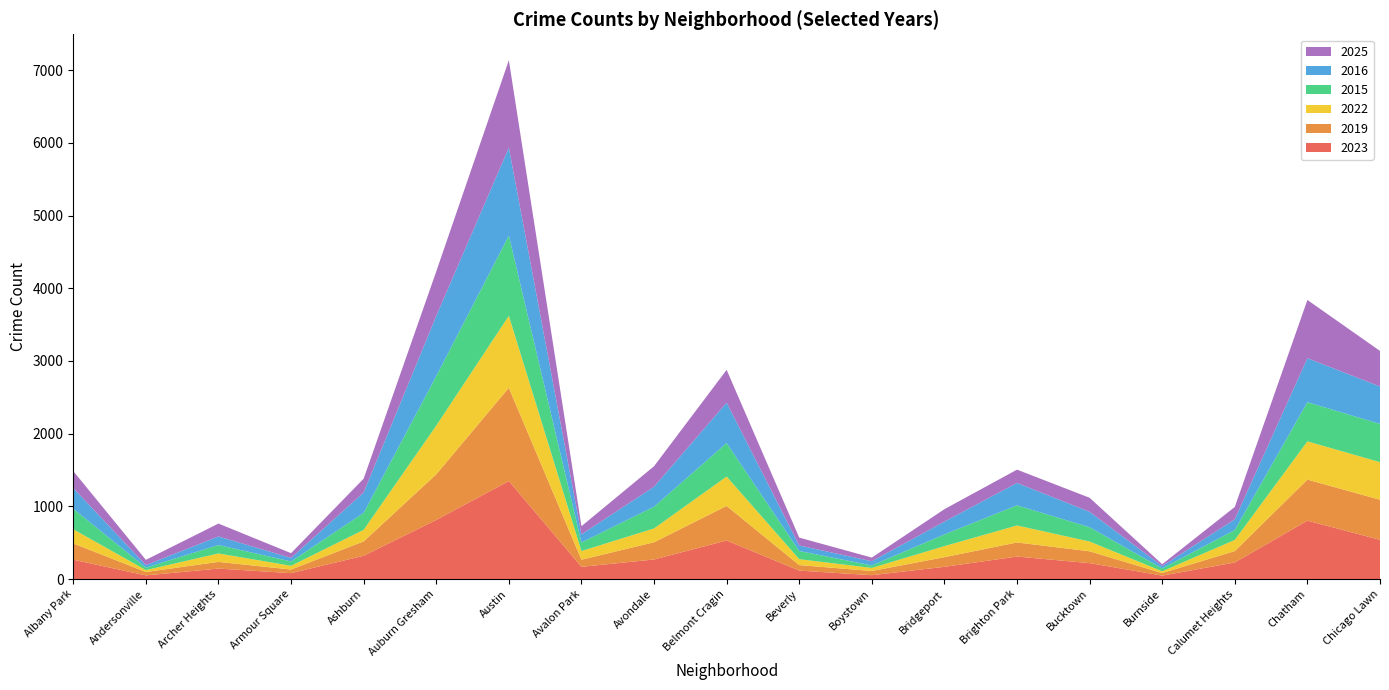

Reading left to right, transcribe all the data shown in this chart.

2023: Albany Park=266	Andersonville=50	Archer Heights=144	Armour Square=81	Ashburn=320	Auburn Gresham=813	Austin=1348	Avalon Park=168	Avondale=269	Belmont Cragin=530	Beverly=116	Boystown=53	Bridgeport=168	Brighton Park=309	Bucktown=219	Burnside=47	Calumet Heights=228	Chatham=803	Chicago Lawn=539
2019: Albany Park=224	Andersonville=47	Archer Heights=92	Armour Square=50	Ashburn=198	Auburn Gresham=628	Austin=1283	Avalon Park=98	Avondale=237	Belmont Cragin=476	Beverly=76	Boystown=58	Bridgeport=133	Brighton Park=194	Bucktown=163	Burnside=35	Calumet Heights=157	Chatham=565	Chicago Lawn=552
2022: Albany Park=195	Andersonville=26	Archer Heights=116	Armour Square=51	Ashburn=159	Auburn Gresham=669	Austin=990	Avalon Park=119	Avondale=190	Belmont Cragin=404	Beverly=81	Boystown=42	Bridgeport=152	Brighton Park=234	Bucktown=134	Burnside=25	Calumet Heights=153	Chatham=526	Chicago Lawn=517
2015: Albany Park=282	Andersonville=34	Archer Heights=116	Armour Square=60	Ashburn=233	Auburn Gresham=682	Austin=1104	Avalon Park=118	Avondale=299	Belmont Cragin=461	Beverly=113	Boystown=34	Bridgeport=161	Brighton Park=277	Bucktown=197	Burnside=39	Calumet Heights=137	Chatham=539	Chicago Lawn=526
2016: Albany Park=284	Andersonville=35	Archer Heights=118	Armour Square=49	Ashburn=280	Auburn Gresham=827	Austin=1209	Avalon Park=112	Avondale=275	Belmont Cragin=555	Beverly=76	Boystown=58	Bridgeport=176	Brighton Park=308	Bucktown=212	Burnside=33	Calumet Heights=147	Chatham=605	Chicago Lawn=515
2025: Albany Park=234	Andersonville=72	Archer Heights=177	Armour Square=65	Ashburn=191	Auburn Gresham=612	Austin=1203	Avalon Park=112	Avondale=282	Belmont Cragin=452	Beverly=108	Boystown=50	Bridgeport=171	Brighton Park=183	Bucktown=193	Burnside=25	Calumet Heights=170	Chatham=801	Chicago Lawn=489